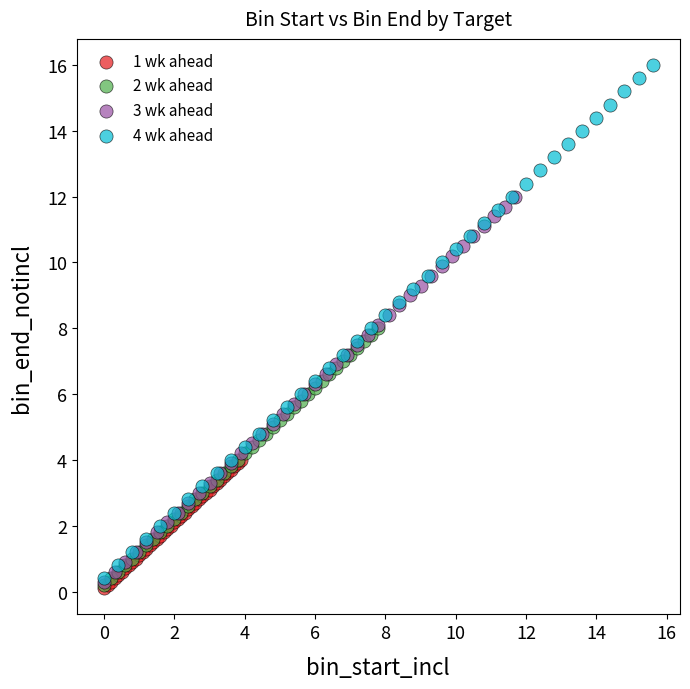

Which series contains the highest Y value?

4 wk ahead